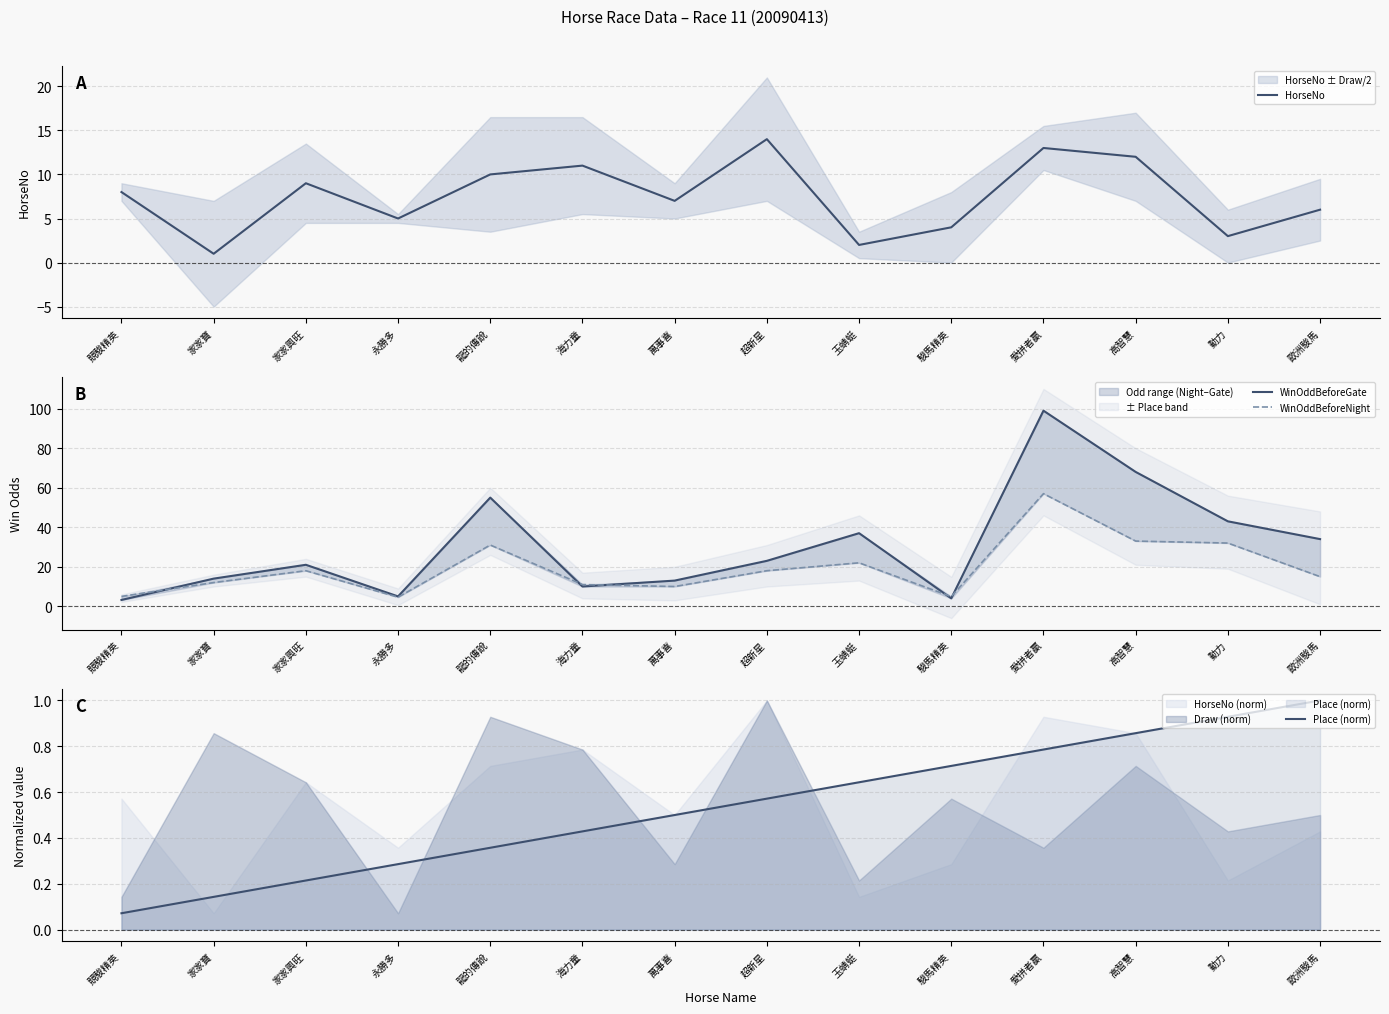

At which label does Place (norm) reach its minimum?

競駿精英